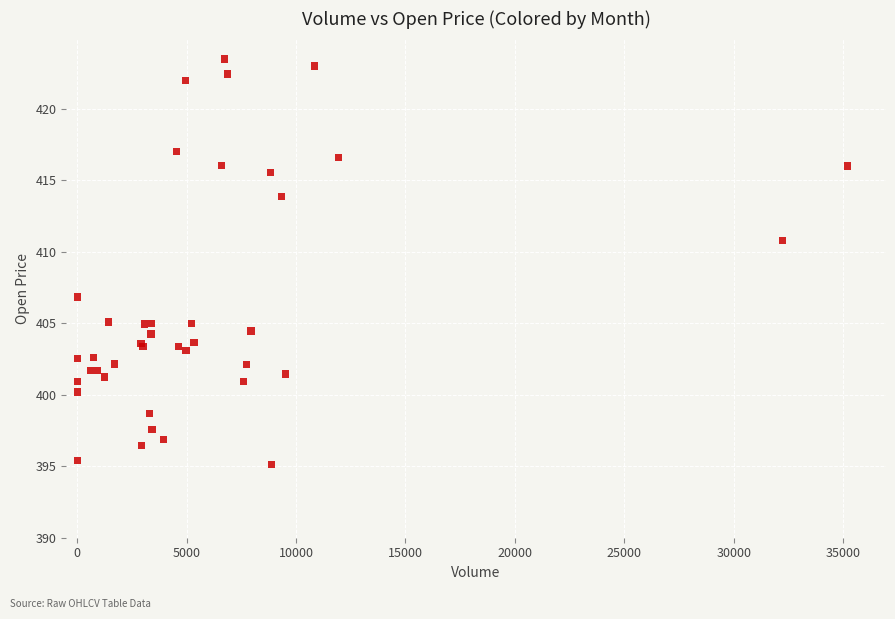

What Y value in the scatter plot is closest to 409?

410.8